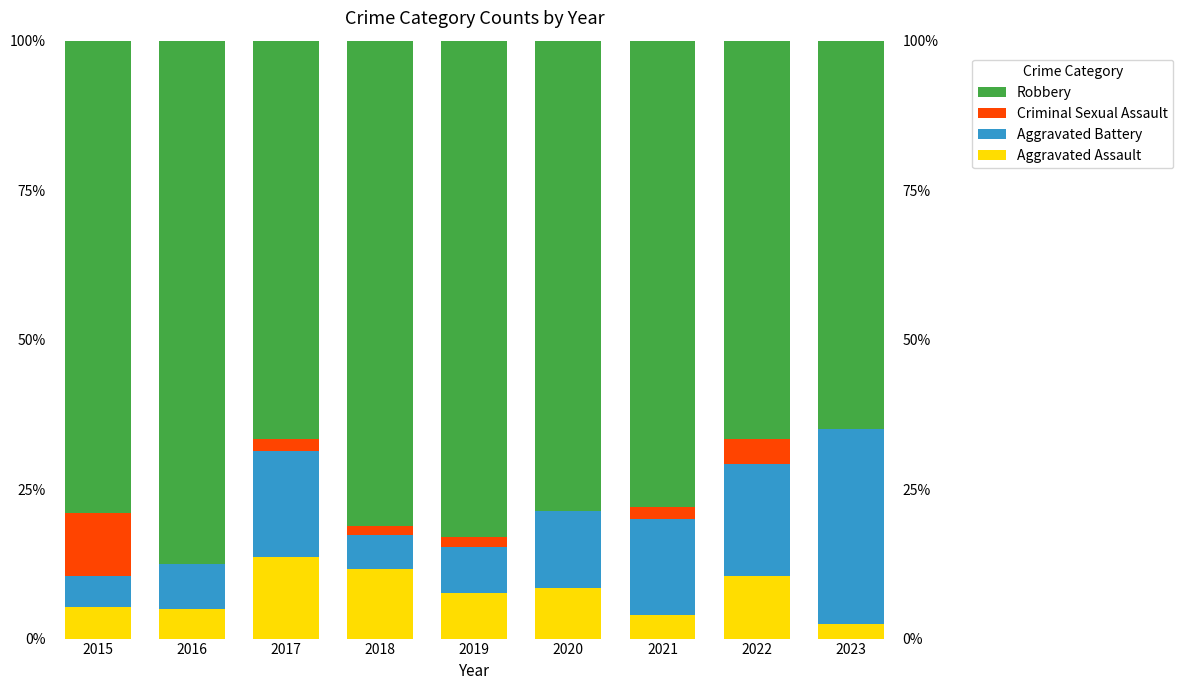

At 2015, list the series in order from smallest to largest.

Aggravated Assault, Aggravated Battery, Criminal Sexual Assault, Robbery